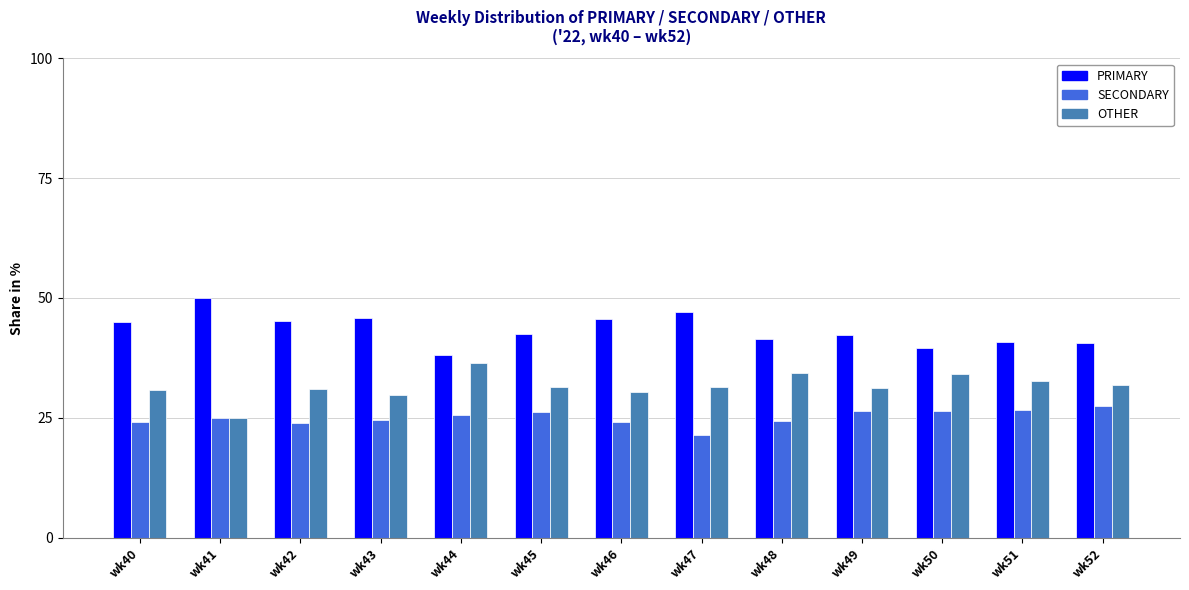

What is the average value of the PRIMARY series?

43.4